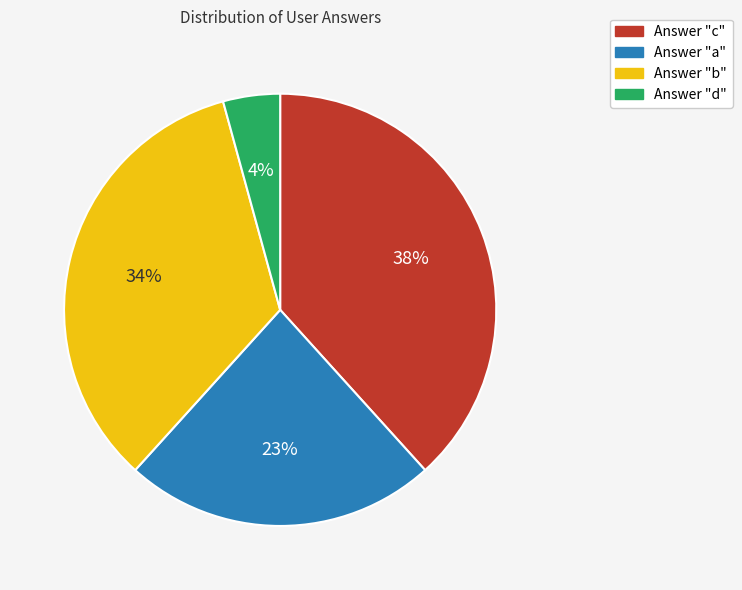

Is there a majority slice in this chart?

No